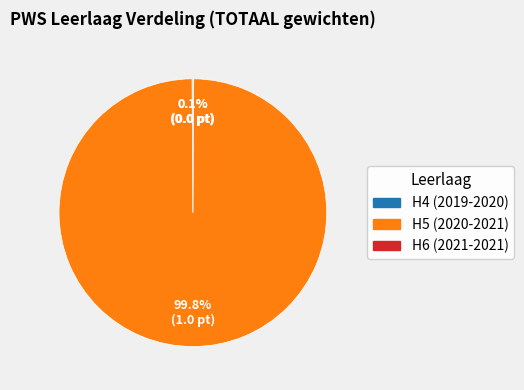

Which slice is the largest?

H5 (2020-2021)